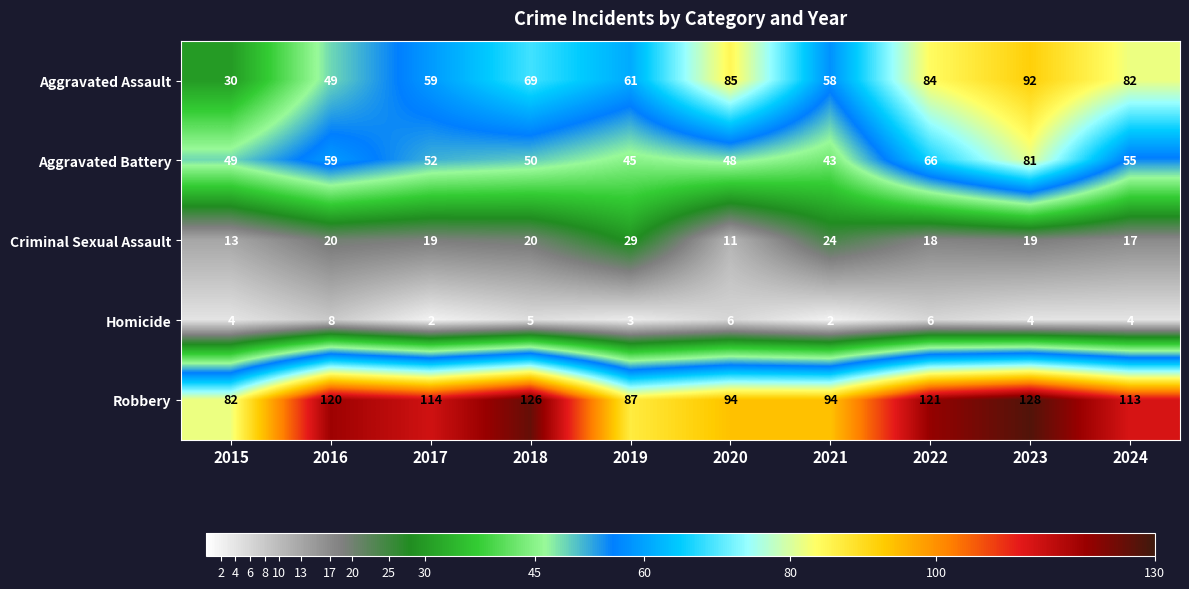

What is the approximate value of Homicide at 2016?

8